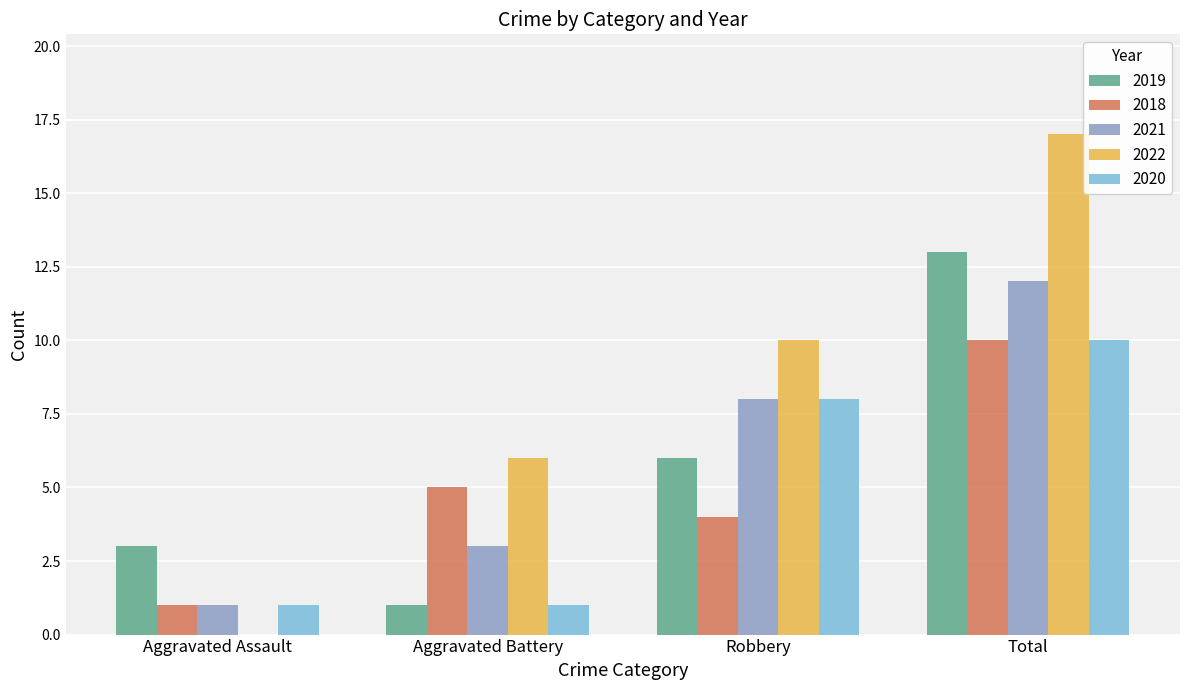

Reading left to right, extract all data points from this chart.

2019: Aggravated Assault=3	Aggravated Battery=1	Robbery=6	Total=13
2018: Aggravated Assault=1	Aggravated Battery=5	Robbery=4	Total=10
2021: Aggravated Assault=1	Aggravated Battery=3	Robbery=8	Total=12
2022: Aggravated Assault=0	Aggravated Battery=6	Robbery=10	Total=17
2020: Aggravated Assault=1	Aggravated Battery=1	Robbery=8	Total=10